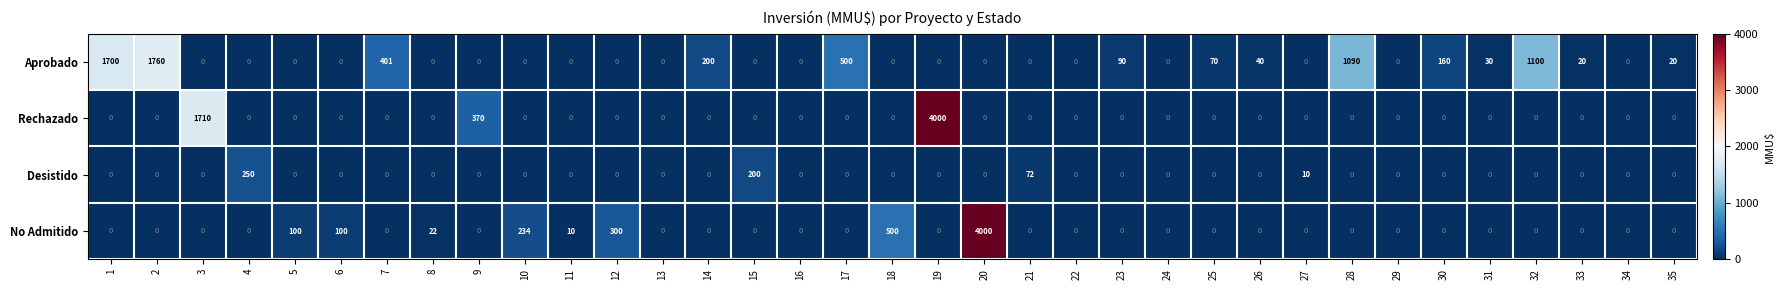

True or false: Aprobado has a value of -722 at 12.

False